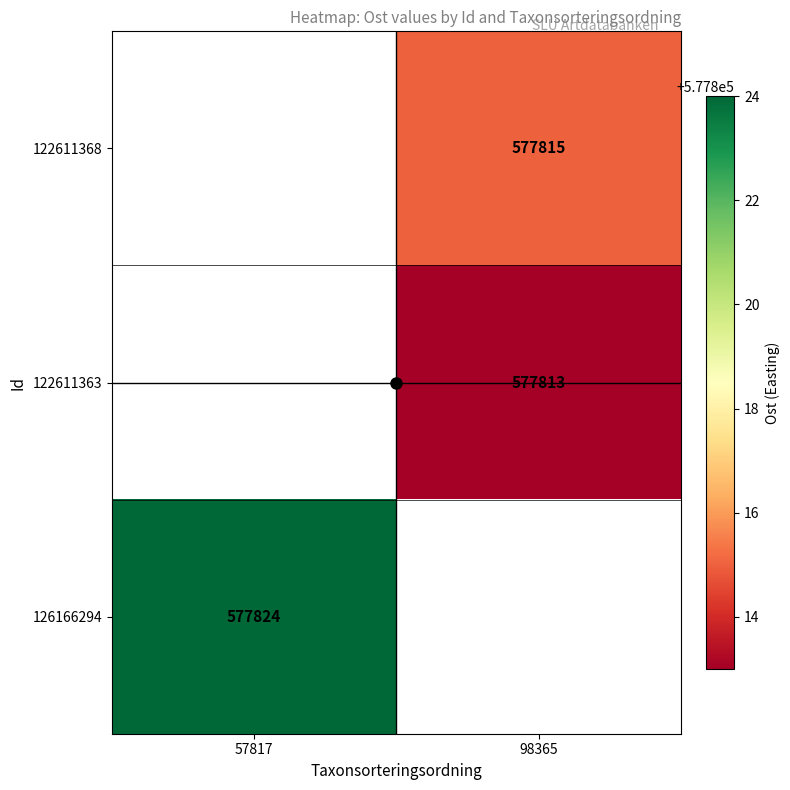

How many values in 122611363 are above zero?

1